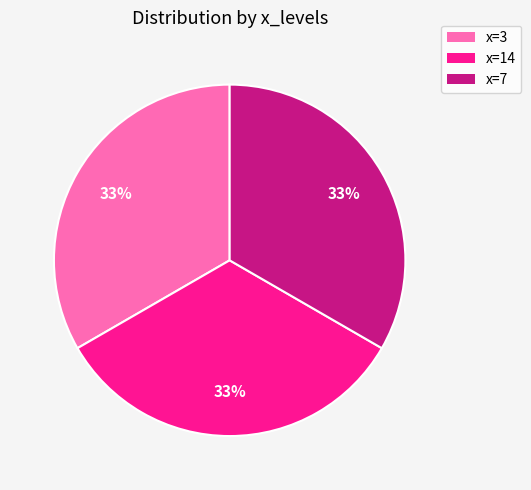

To the nearest percent, what is the average slice percentage?

33%